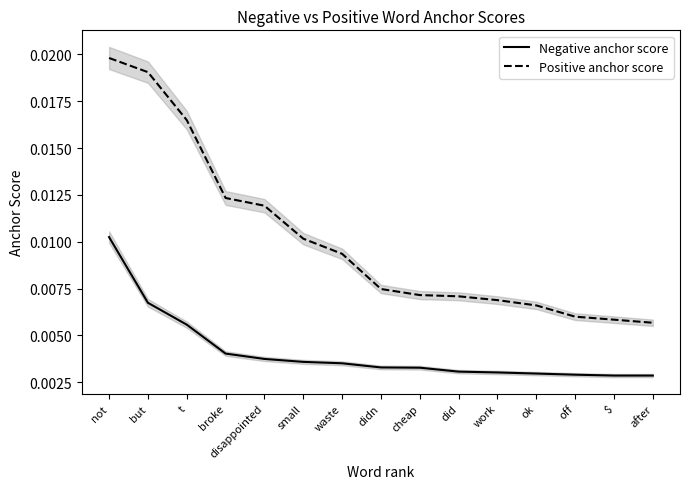

How many lines are shown in the chart?

2